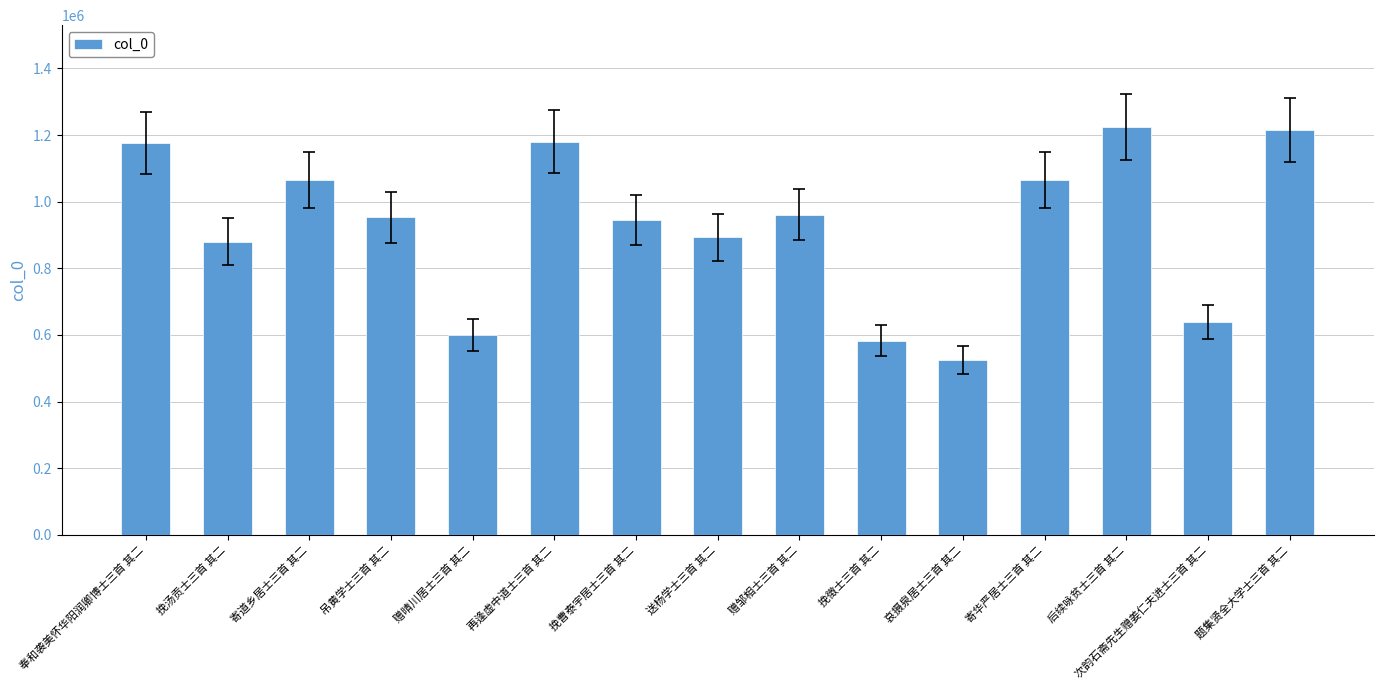

What is the sum of the values at 次韵石斋先生赠姜仁夫进士三首 其二 and 再逢虚中道士三首 其二?

1818607